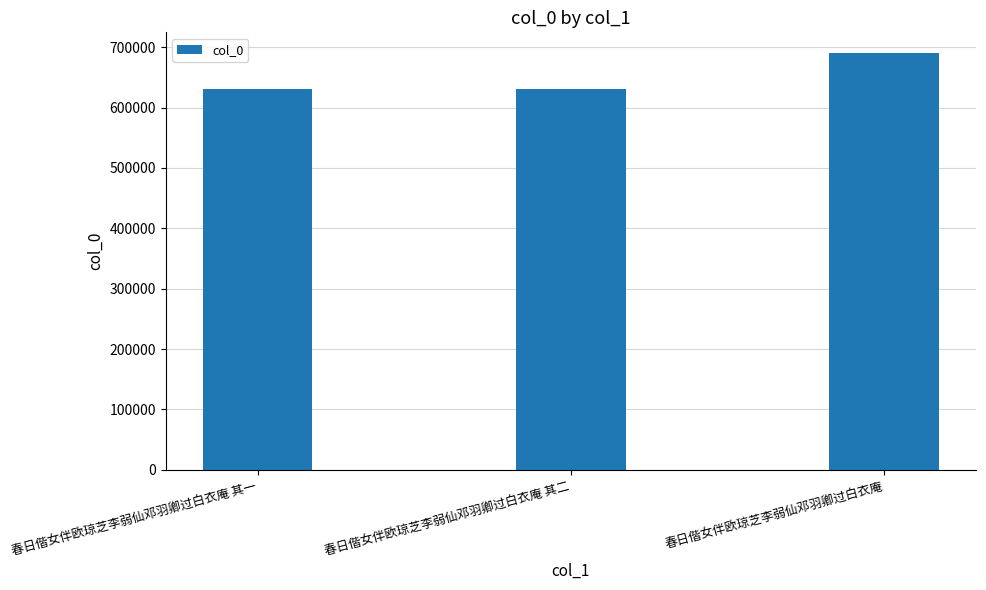

What is the label of the 3rd bar from the left?

春日偕女伴欧琼芝李弱仙邓羽卿过白衣庵